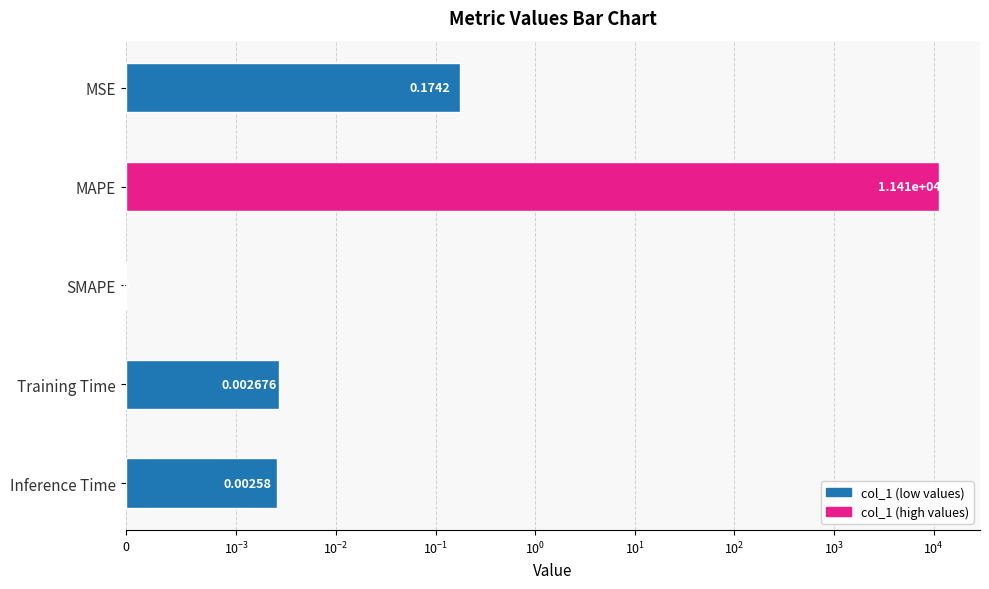

What is the difference between the maximum and second lowest values?

11413.5